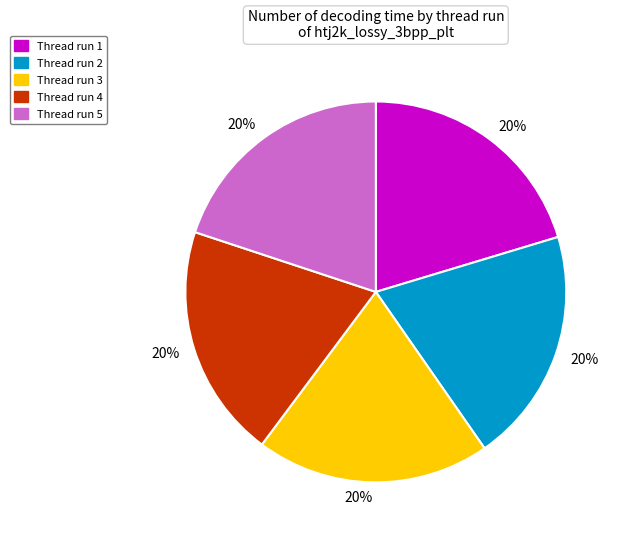

To the nearest percent, what is the average slice percentage?

20%